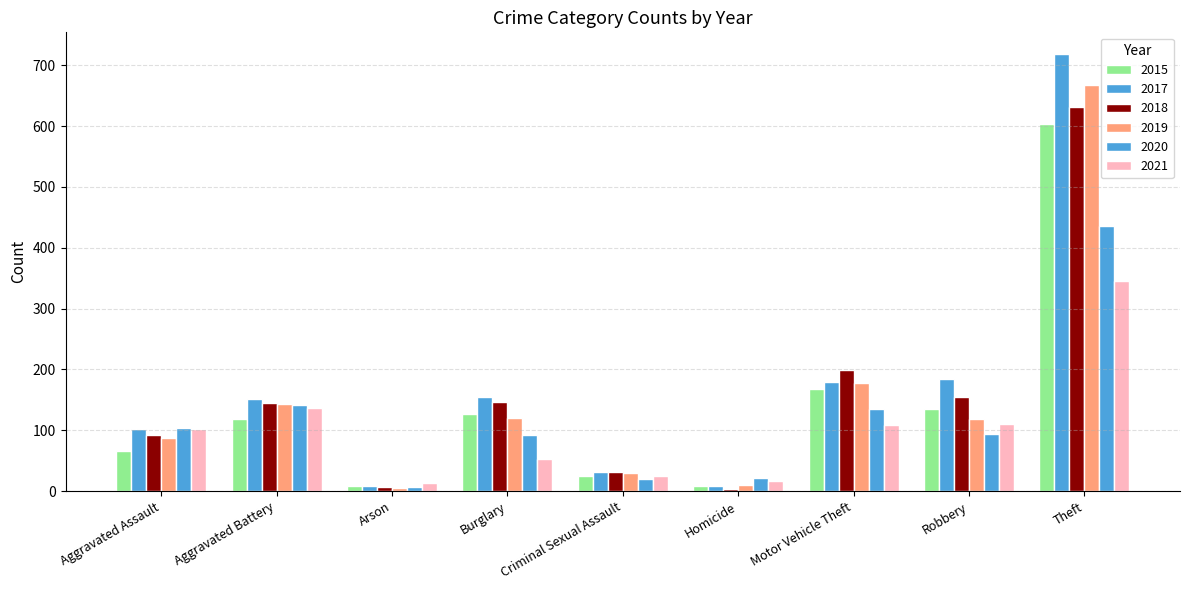

How many distinct data groups are displayed?

6